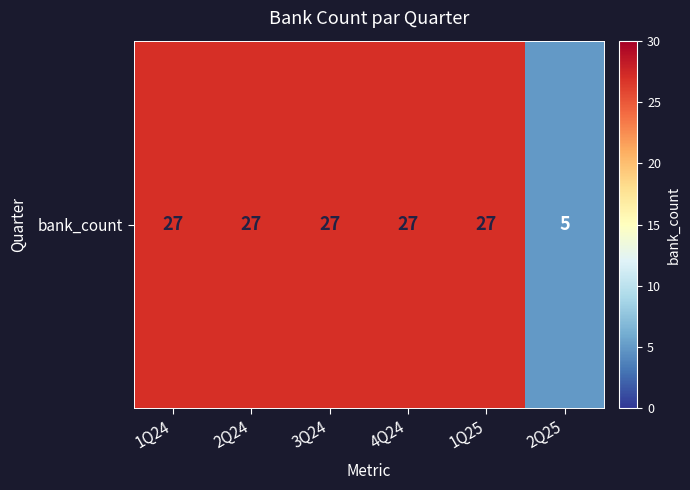

The chart shows a value of 27 at 2Q24. True or false?

True